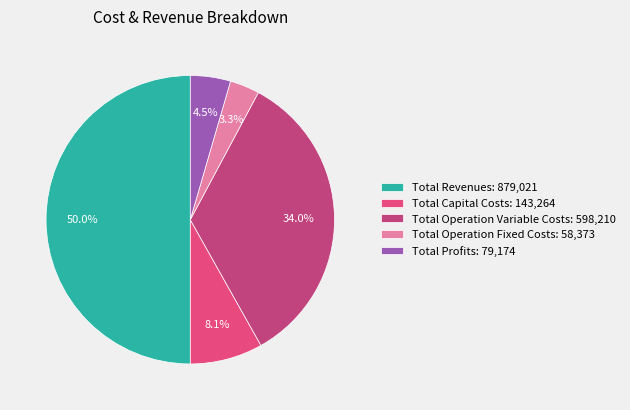

To the nearest percent, what is the difference between the Total Revenues and Total Operation Fixed Costs slice percentages?

47%